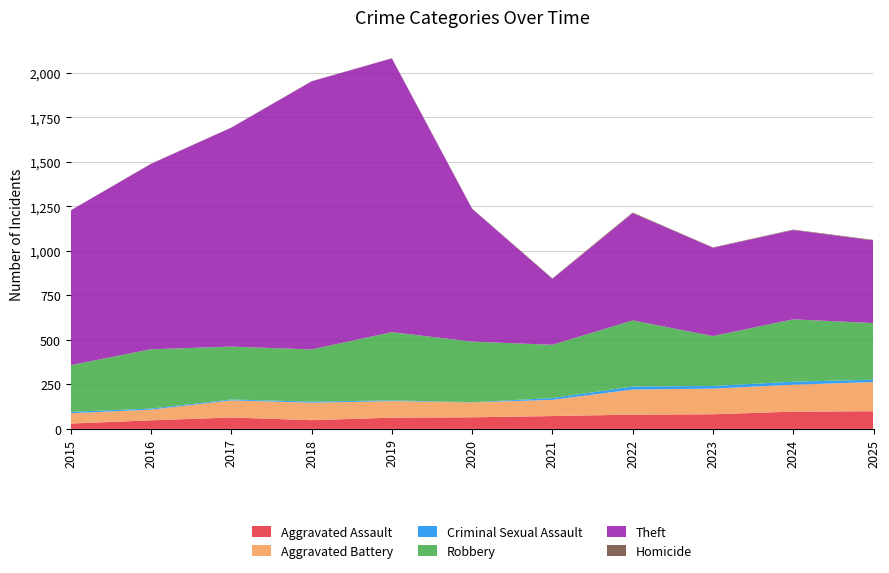

Reading right to left, what are all the values shown in this chart?

Aggravated Assault: 99	97	82	80	72	65	63	49	64	48	30
Aggravated Battery: 164	151	144	141	91	84	93	98	96	60	58
Criminal Sexual Assault: 13	17	15	17	10	1	4	6	5	6	8
Robbery: 318	350	280	371	299	340	383	293	297	333	262
Theft: 464	501	496	602	370	745	1537	1505	1229	1041	869
Homicide: 3	3	2	4	3	2	1	1	1	1	0